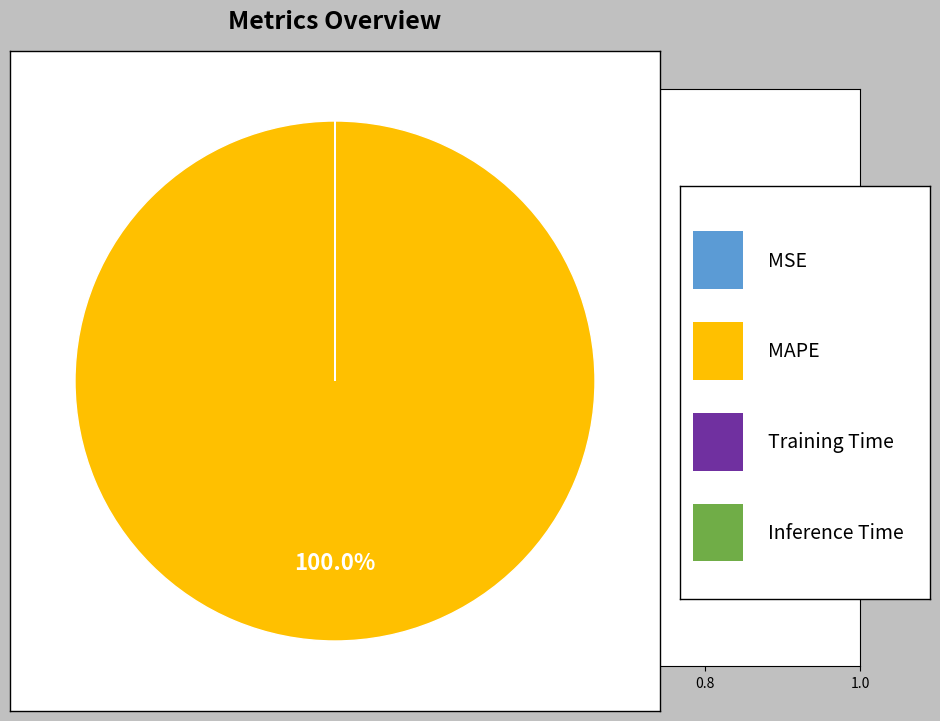

Does any single category account for the majority?

Yes